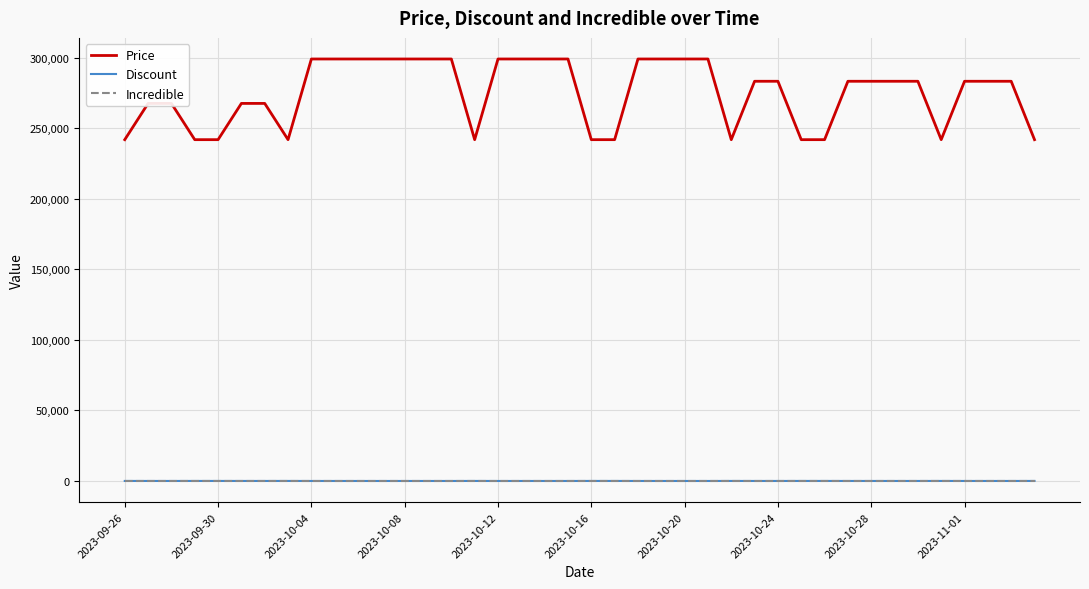

At how many categories does at least one series exceed 259278?

28